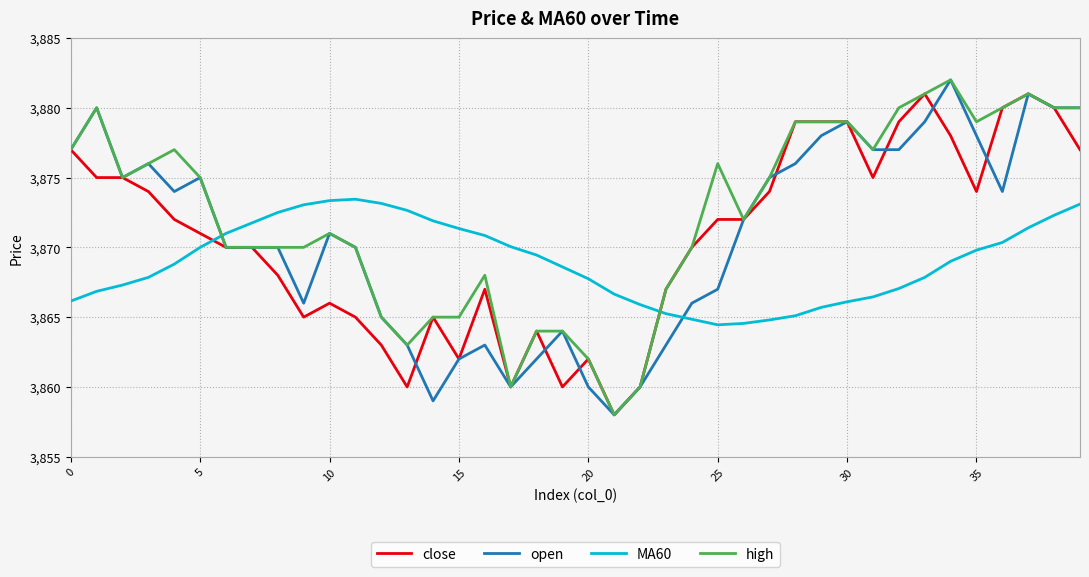

True or false: MA60 and high cross at least once.

True